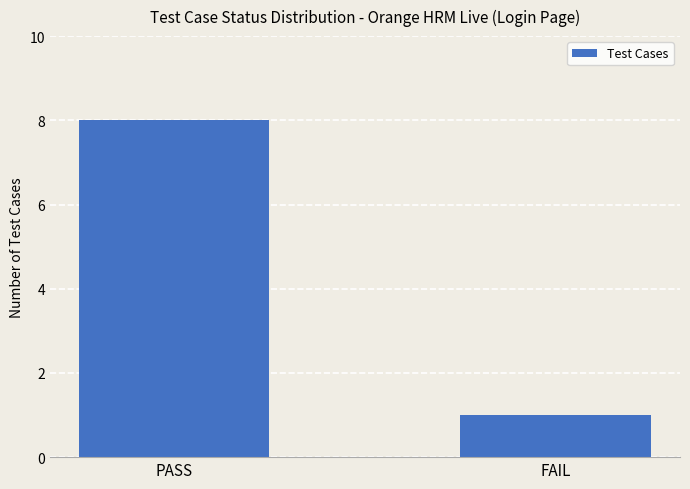

How many categories are shown in the chart?

2